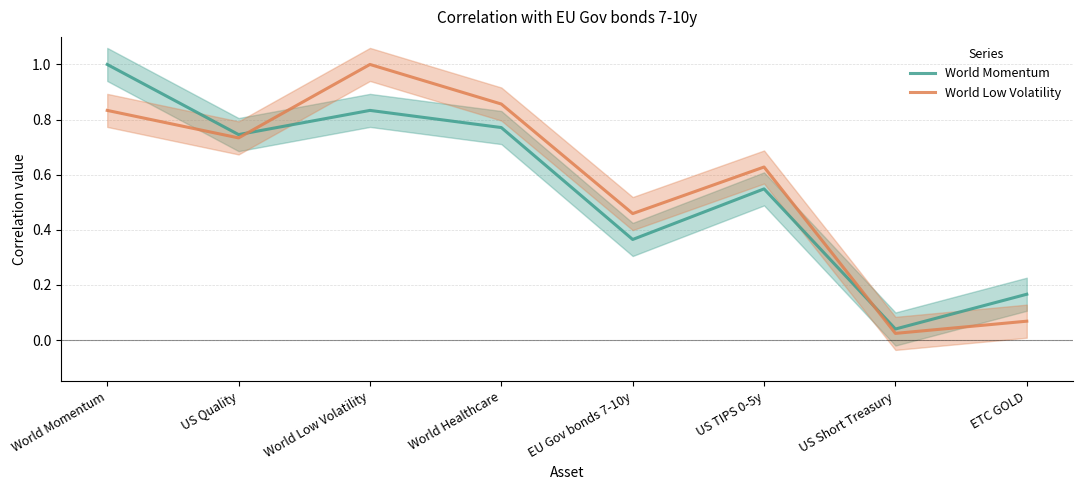

Rank the categories by World Momentum value from lowest to highest.

US Short Treasury, ETC GOLD, EU Gov bonds 7-10y, US TIPS 0-5y, US Quality, World Healthcare, World Low Volatility, World Momentum